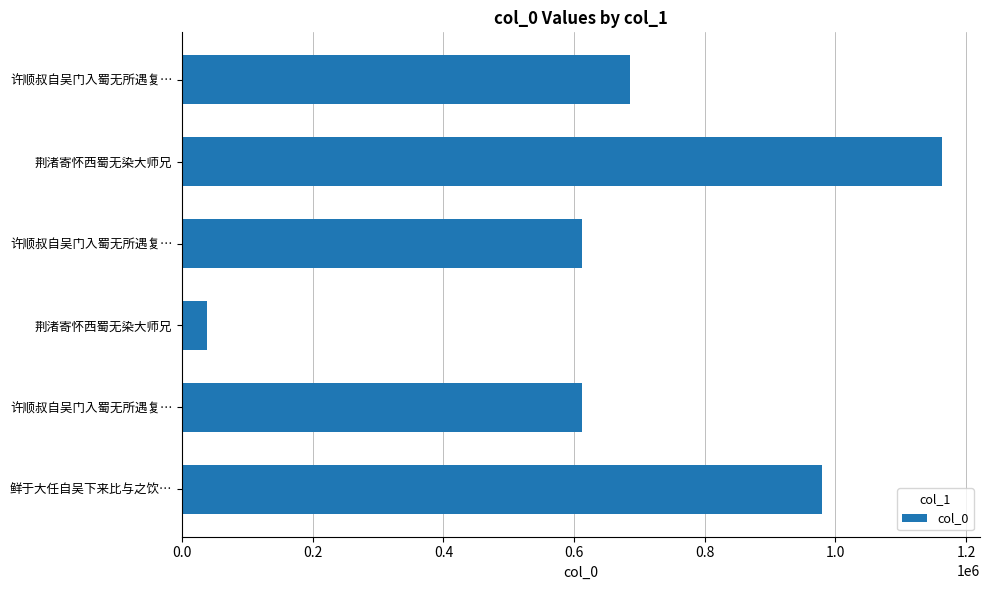

What is the average value?

681646